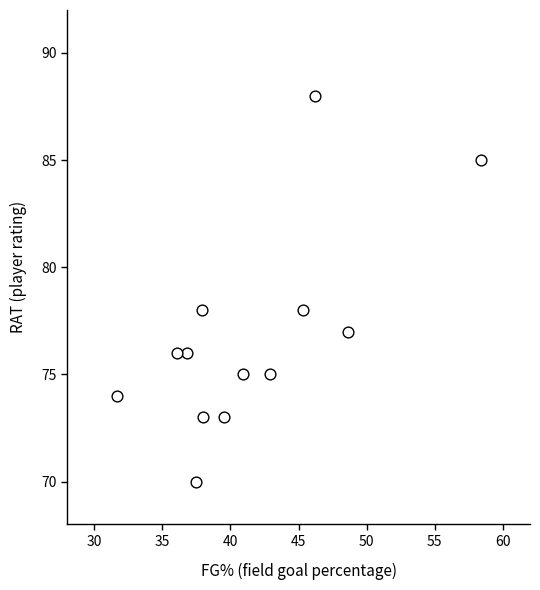

What is the range of Y values (max minus min)?

18